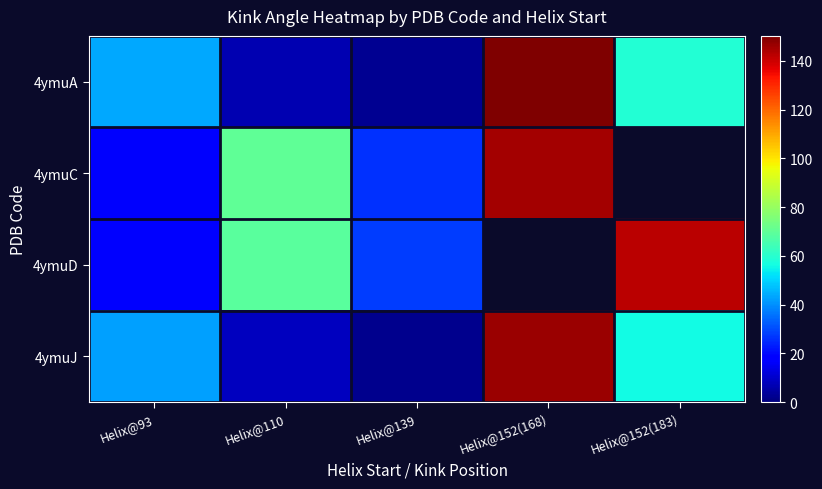

Between Helix@139 and Helix@152(168), which series saw the biggest shift?

4ymuA